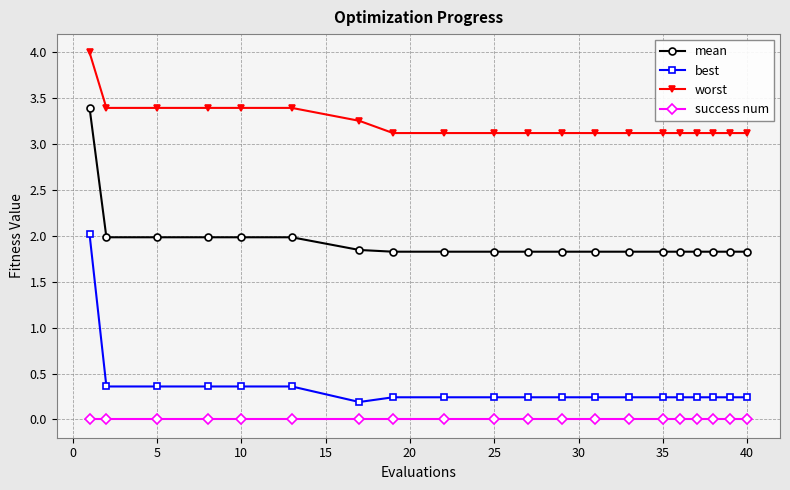

Which series has the largest range (max minus min)?

best